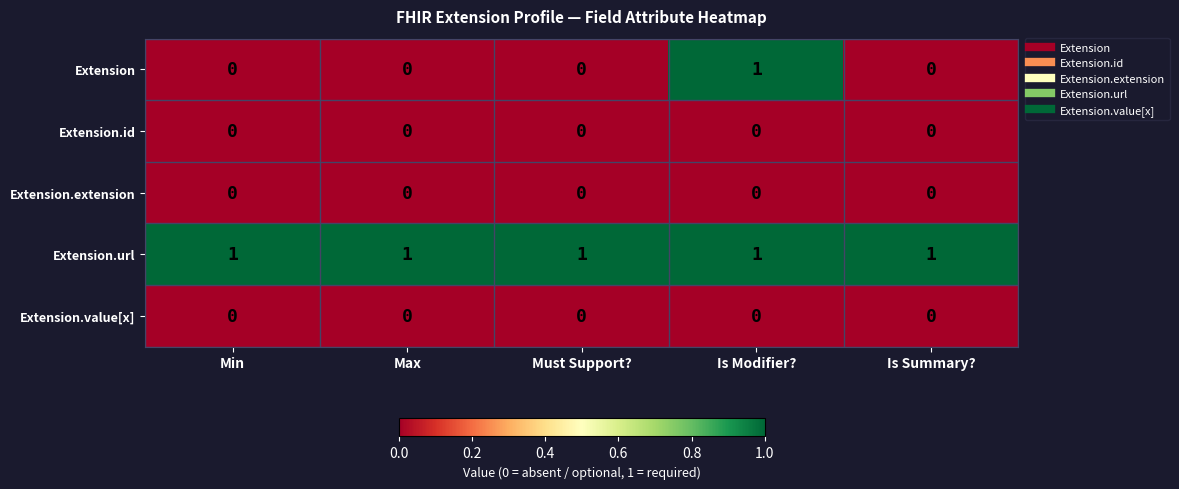

At which category is the sum across all series the highest?

Is Modifier?